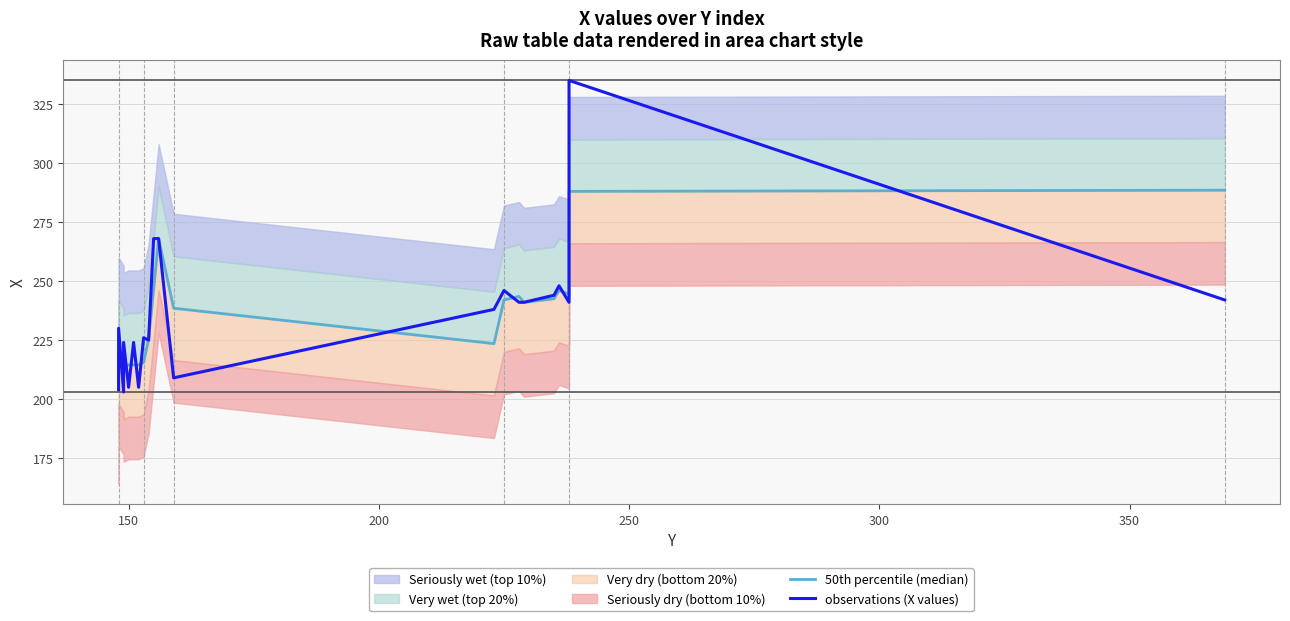

List the series in order of their peak value, lowest first.

50th percentile (median), observations (X values)